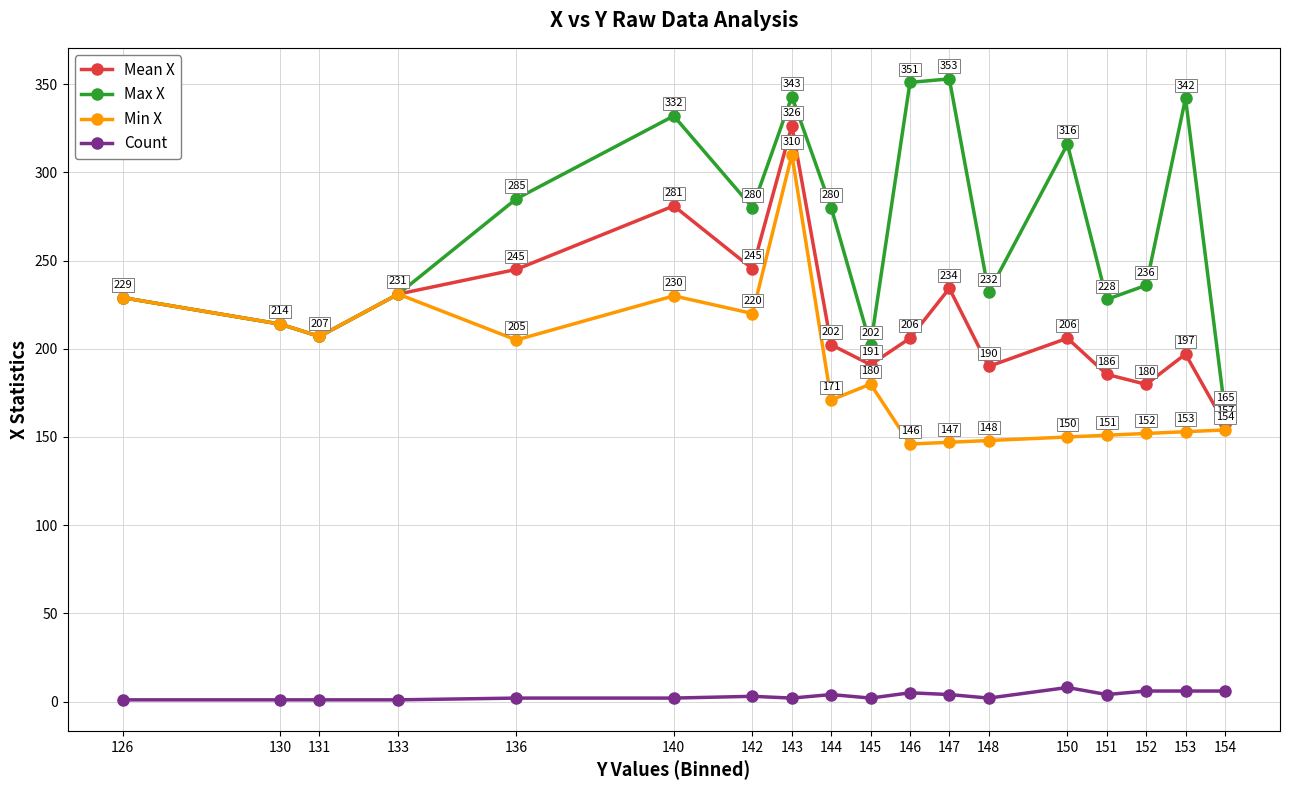

True or false: Count and Max X intersect in this chart.

False